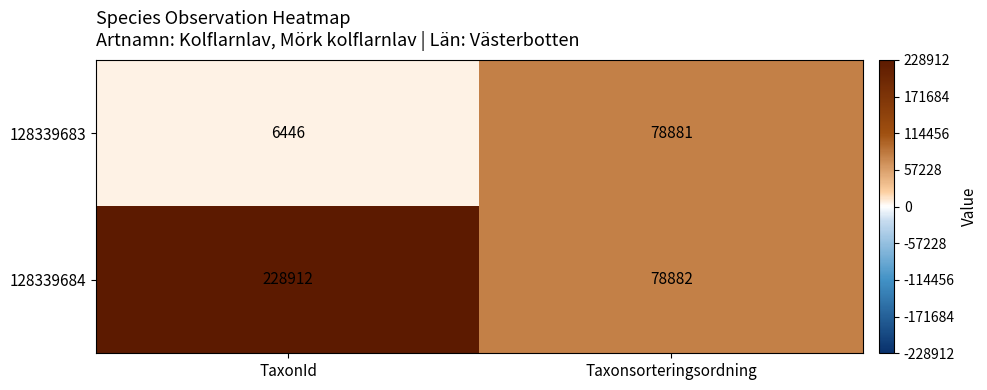

List the series in order of their overall mean, lowest first.

128339683, 128339684